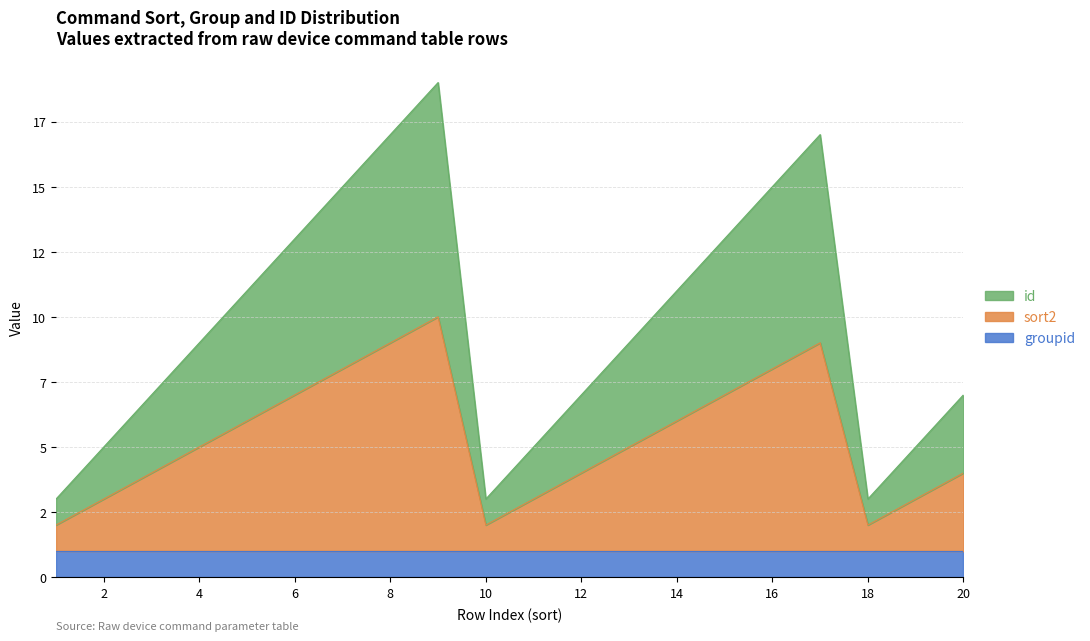

Which series has the largest range (max minus min)?

id